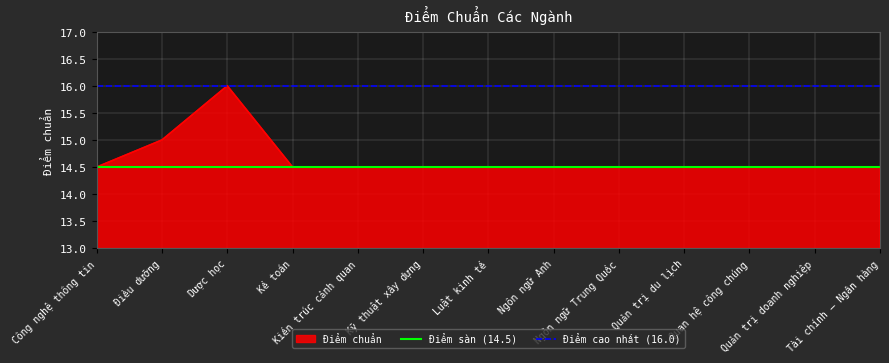

Does the chart have visible grid lines?

Yes